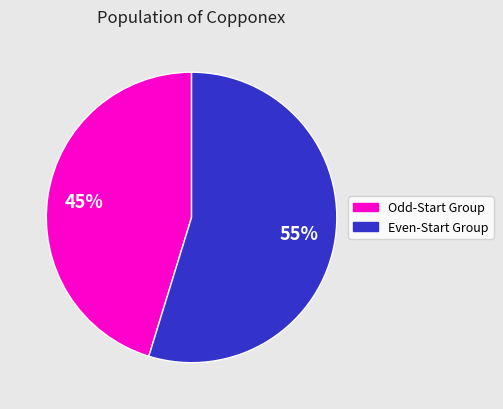

To the nearest percent, what is the average slice percentage?

50%